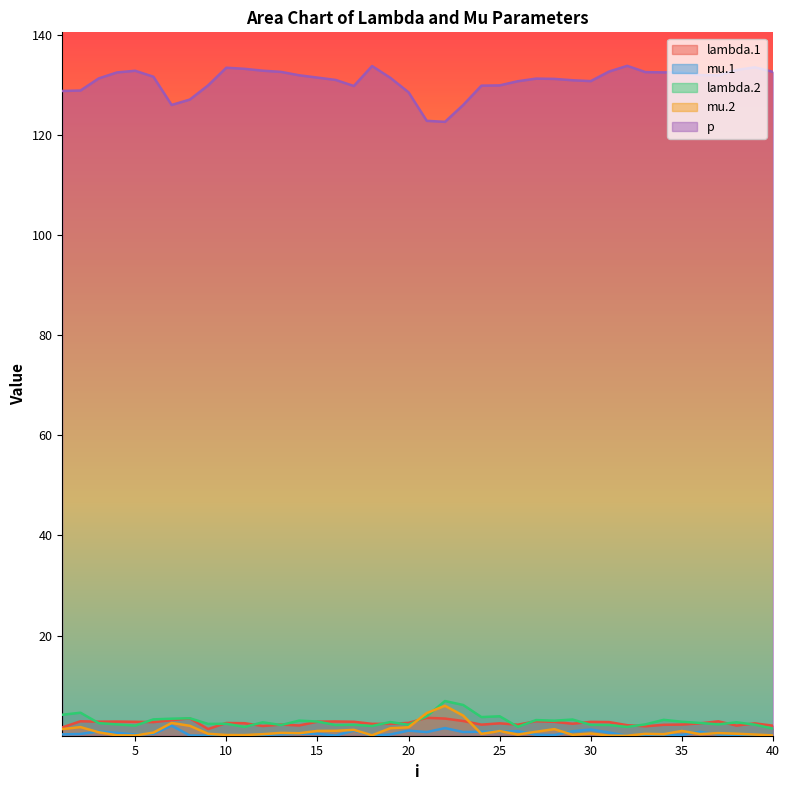

Which label corresponds to the smallest value in the chart?

32